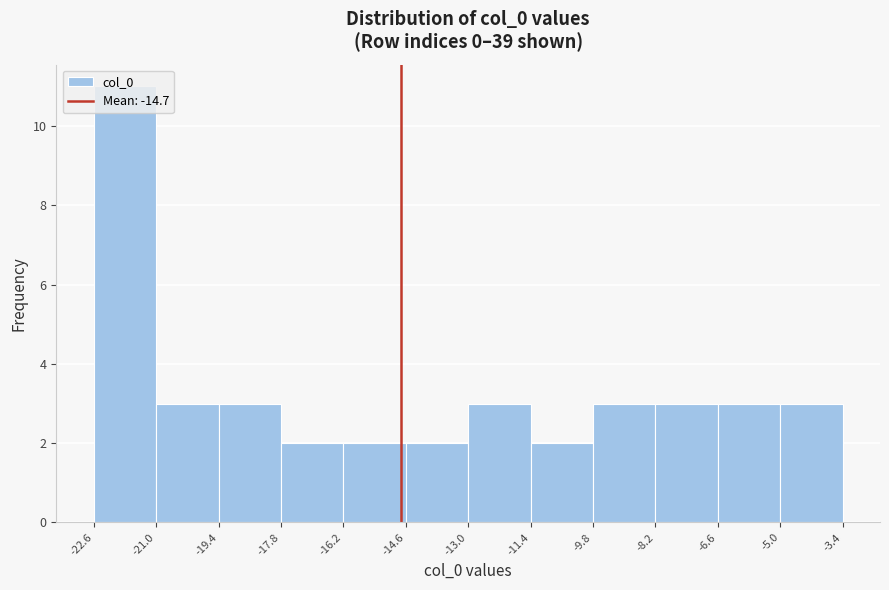

Reading left to right, transcribe this chart: for each bar, give the range it covers on the x-axis and its height. The values are not printed on the chart, so give them approximately, as read against the axis.

-22.6 to -21.0: 11
-21.0 to -19.4: 3
-19.4 to -17.8: 3
-17.8 to -16.2: 2
-16.2 to -14.6: 2
-14.6 to -13.0: 2
-13.0 to -11.4: 3
-11.4 to -9.8: 2
-9.8 to -8.2: 3
-8.2 to -6.6: 3
-6.6 to -5.0: 3
-5.0 to -3.4: 3